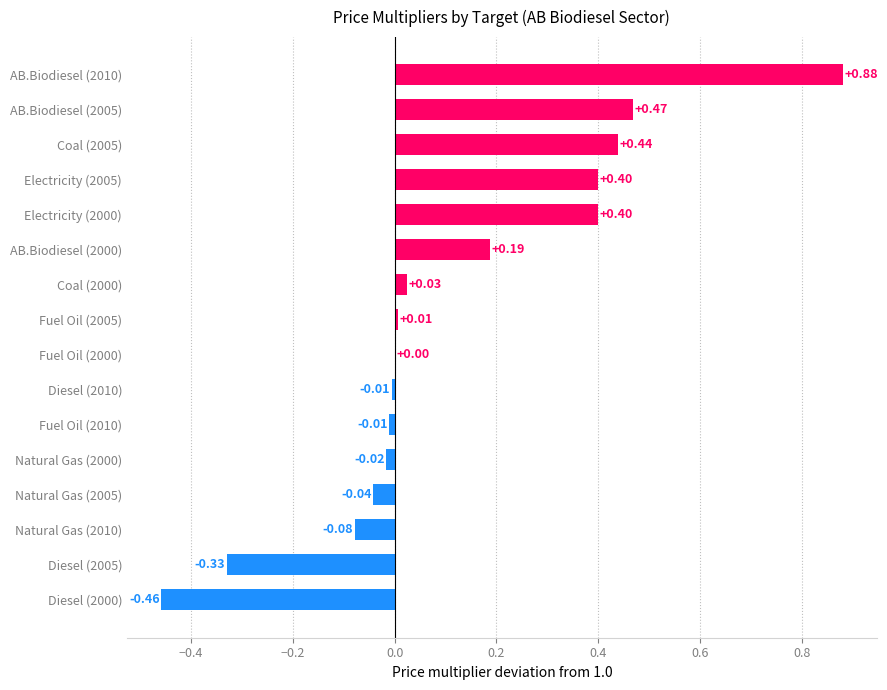

At which category does the chart reach its peak across all series?

AB.Biodiesel (2010)